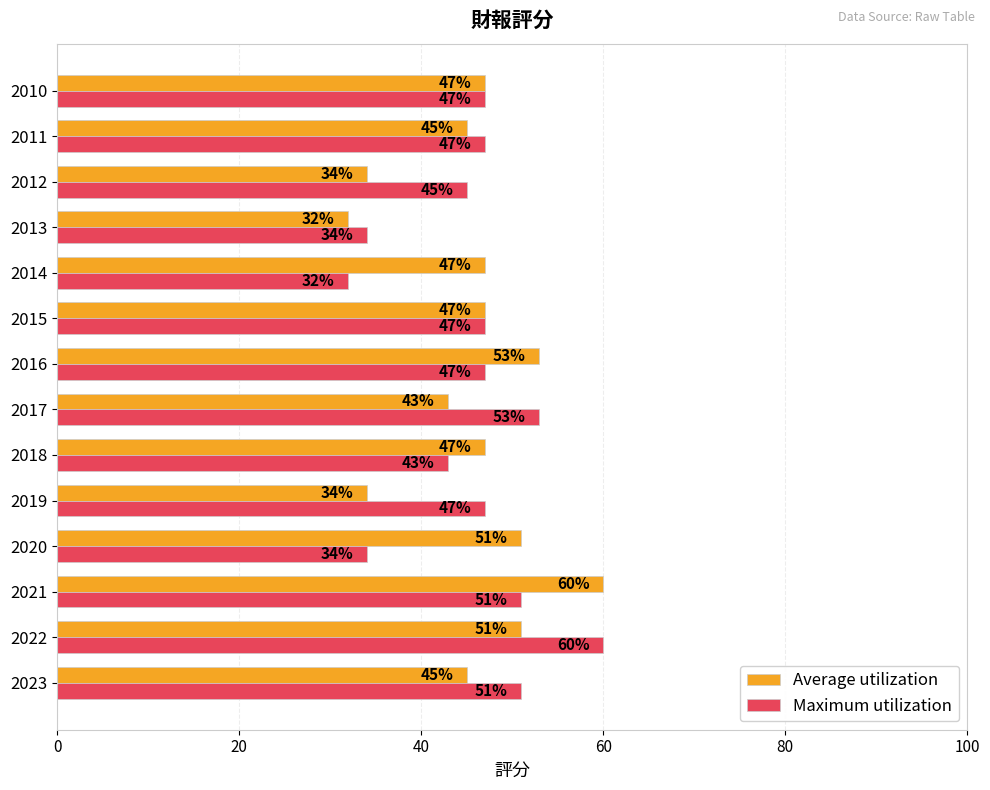

Which series changed the most between 2018 and 2012?

Average utilization